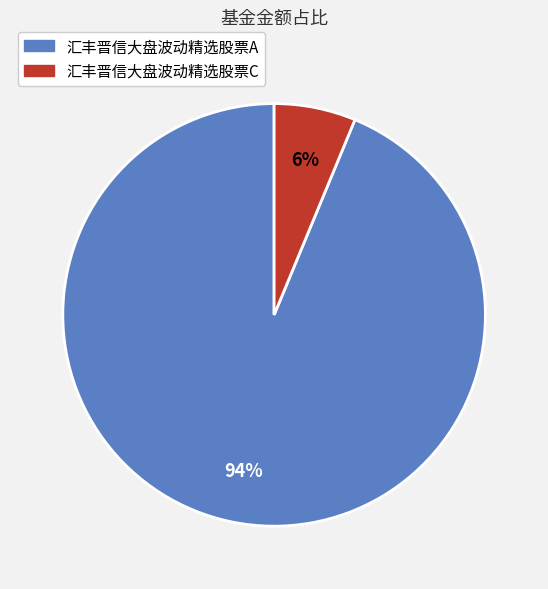

Rank the categories by value from lowest to highest.

汇丰晋信大盘波动精选股票C, 汇丰晋信大盘波动精选股票A